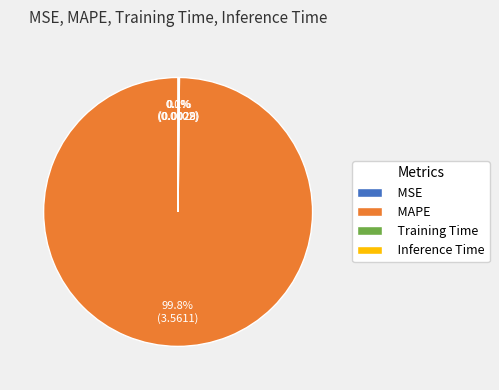

What is the largest slice in the pie chart?

MAPE